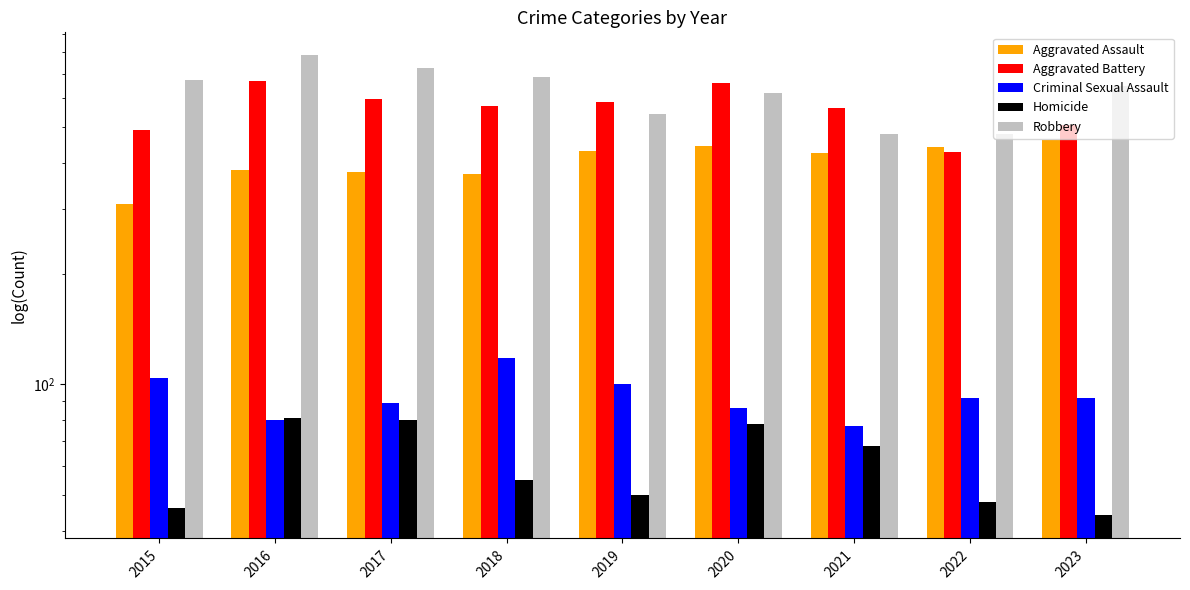

What is the lowest value of the Aggravated Battery series?

429